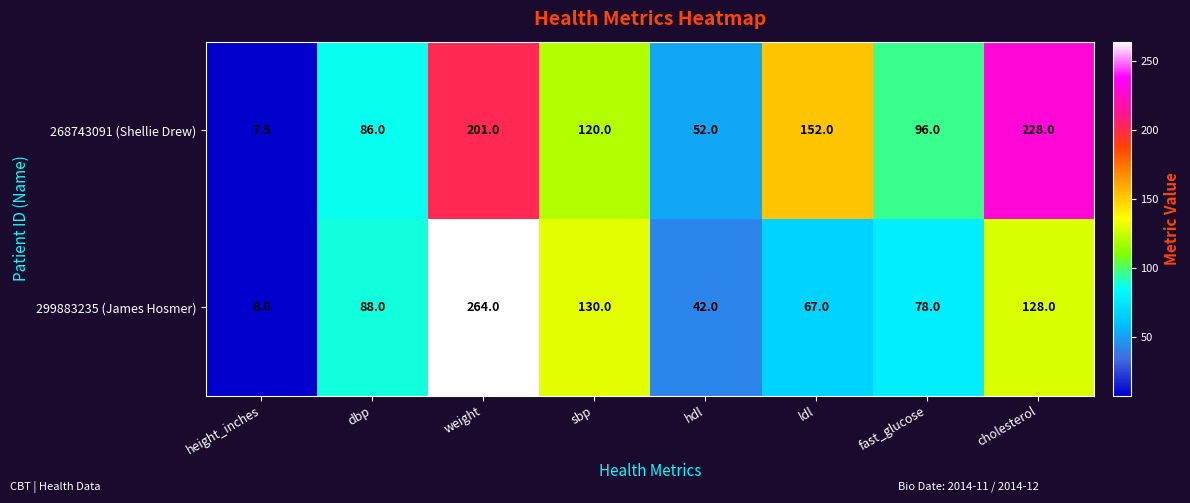

Between hdl and ldl, which series saw the biggest shift?

268743091 (Shellie Drew)